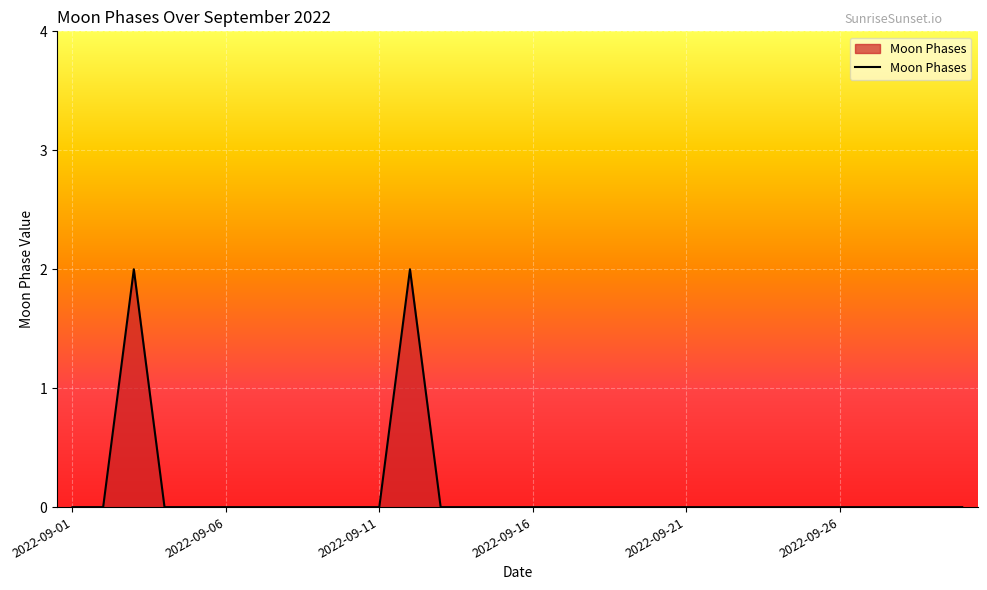

Is this an area chart (filled region under the line)?

Yes